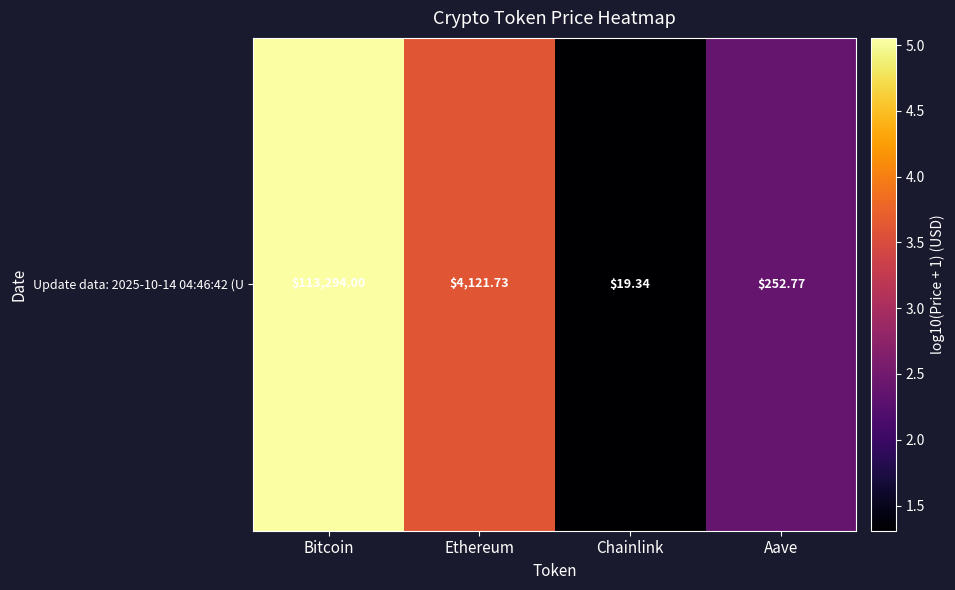

Reading left to right, transcribe all the data shown in this chart.

5.1	3.6	1.3	2.4